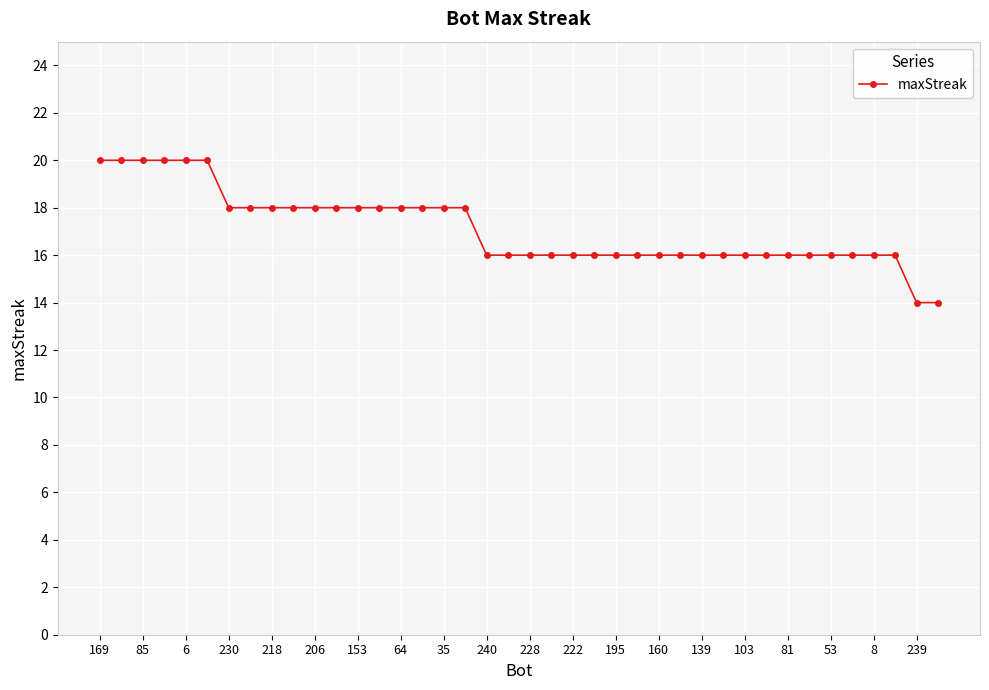

Reading left to right, what are all the values shown in this chart?

20	20	20	20	20	20	18	18	18	18	18	18	18	18	18	18	18	18	16	16	16	16	16	16	16	16	16	16	16	16	16	16	16	16	16	16	16	16	14	14